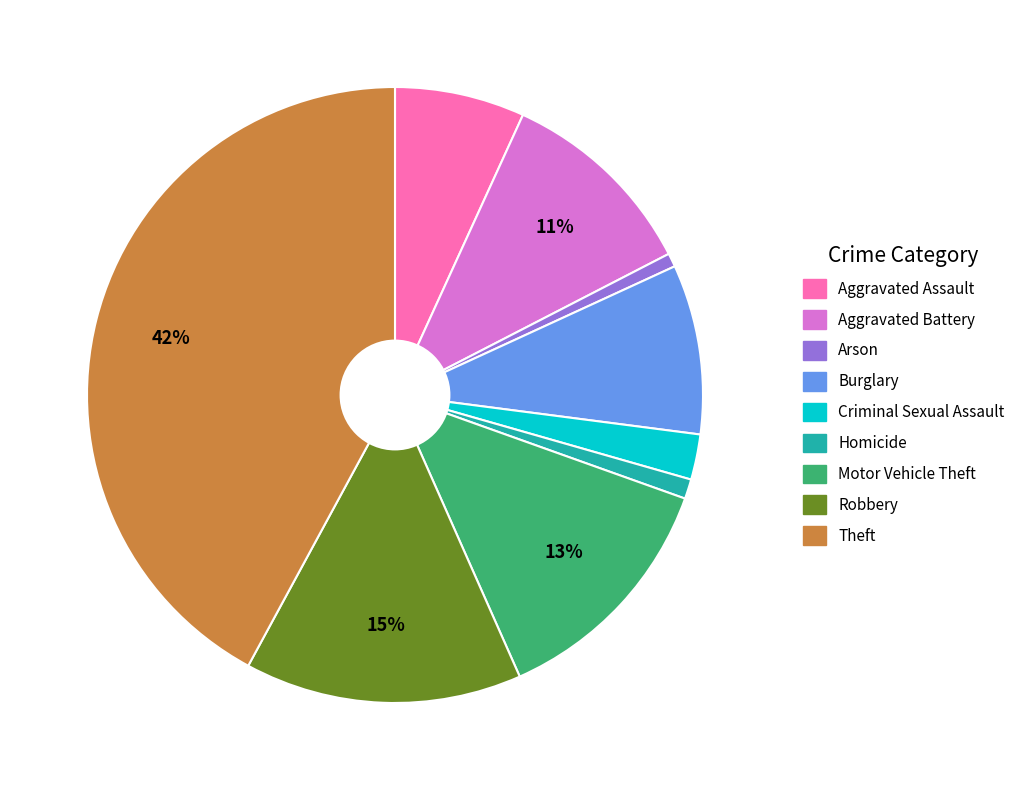

To the nearest percent, what portion does Criminal Sexual Assault represent?

2%